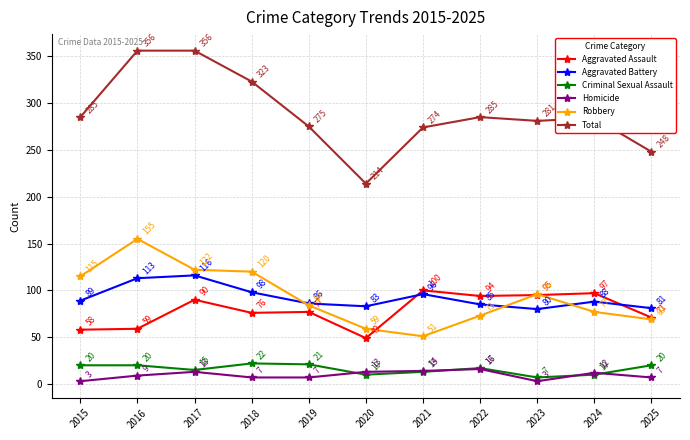

In Aggravated Battery, how many points are higher than both neighbors (excluding endpoints)?

3